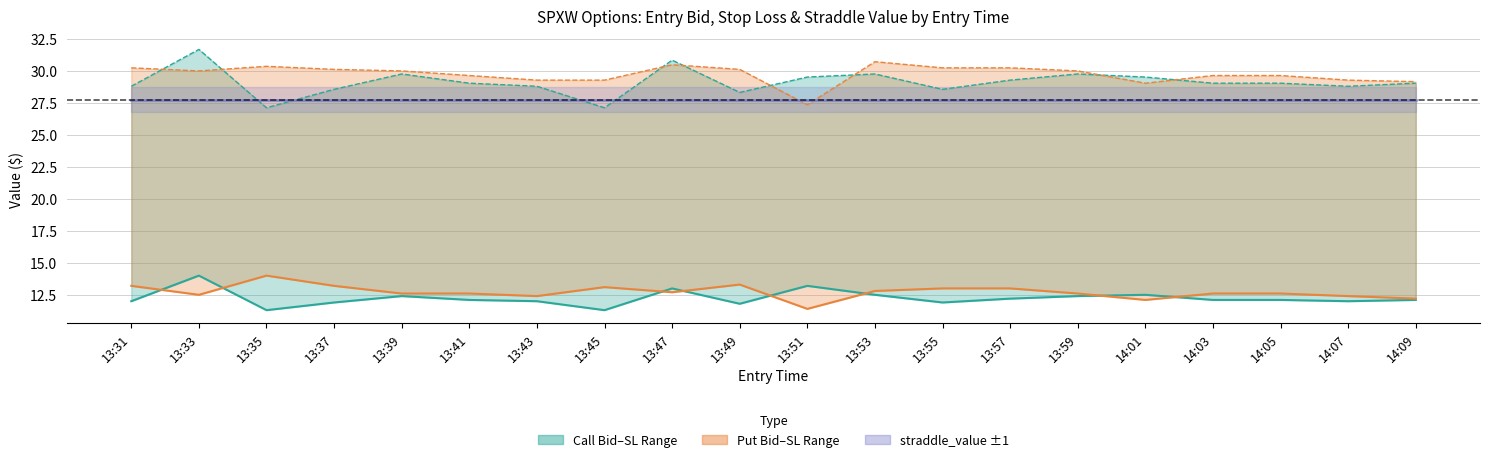

What is the total value across all series at 13:33?

54.2